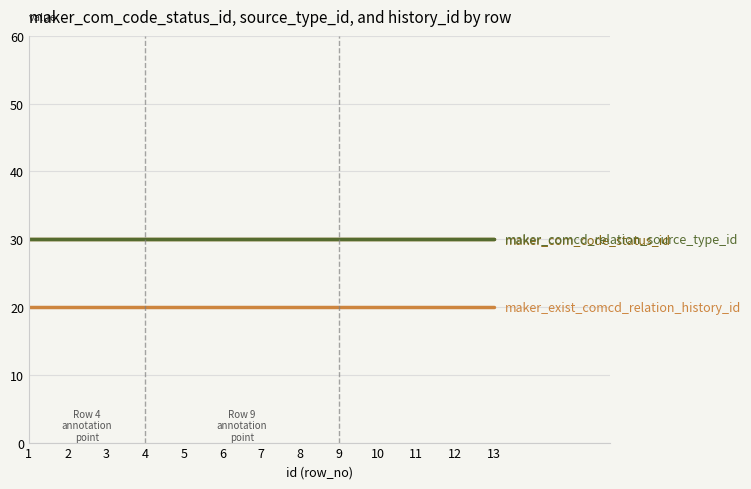

Does the chart have visible grid lines?

Yes